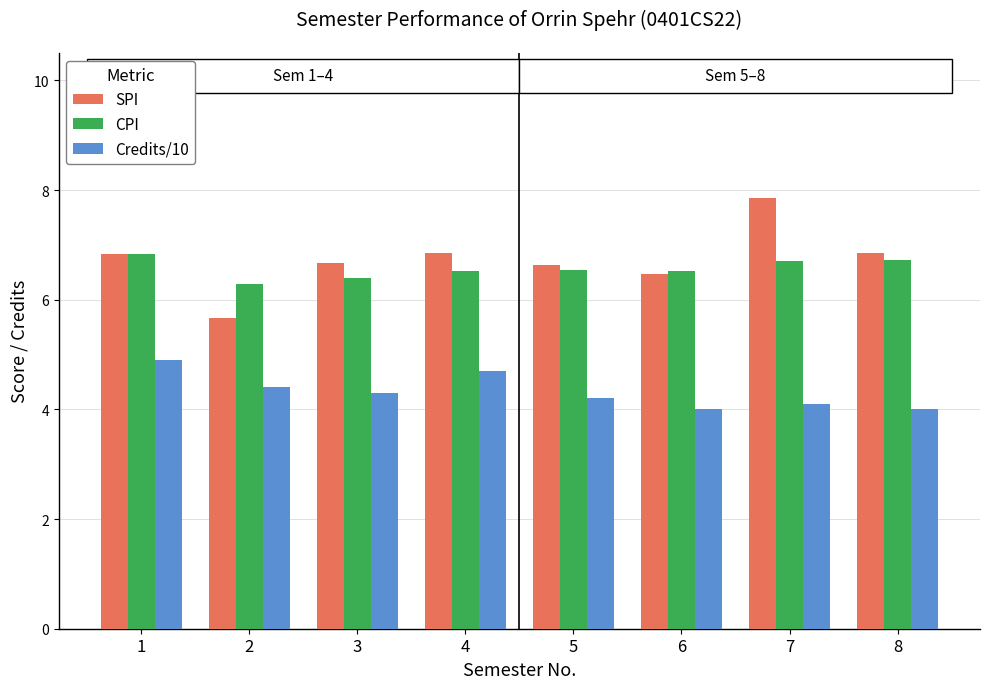

The Credits/10 series shows 6.0 at 6. True or false?

False